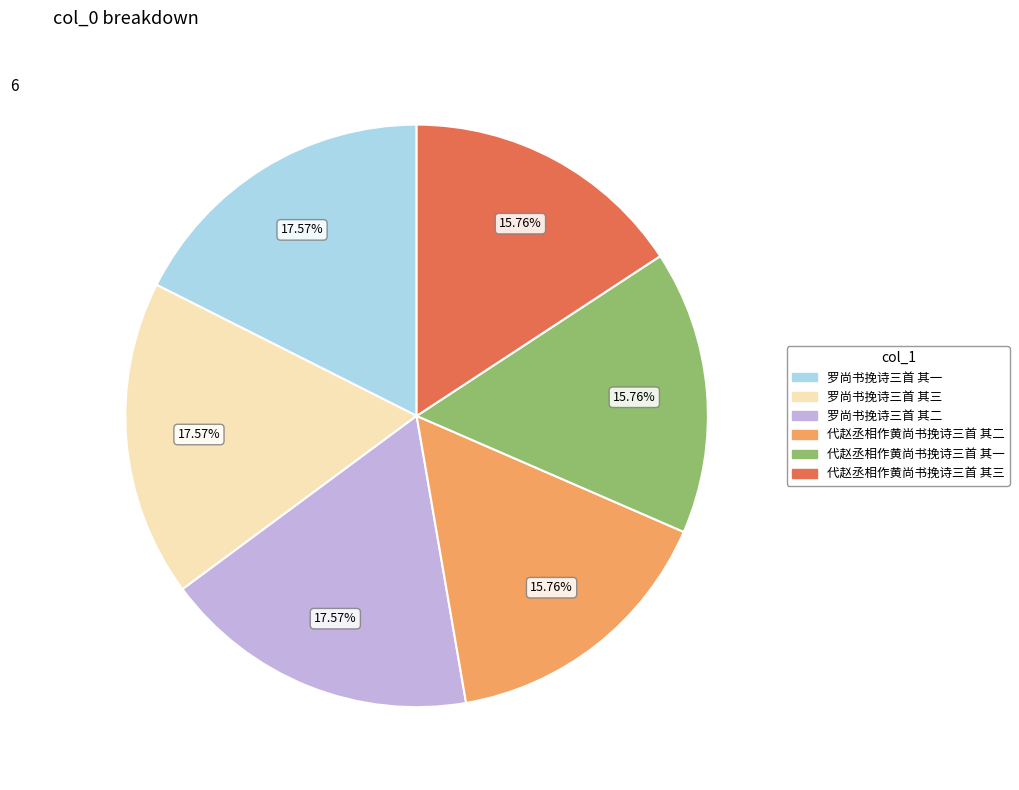

To the nearest percent, what is the combined percentage of 代赵丞相作黄尚书挽诗三首 其二 and 罗尚书挽诗三首 其一?

33%